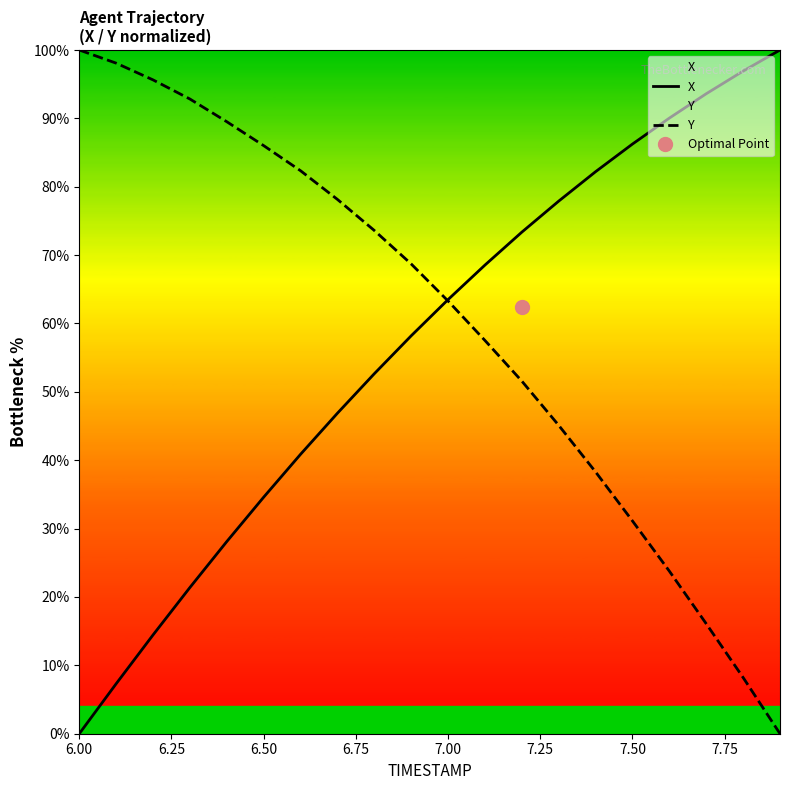

What is the highest value of the X series?

100.0